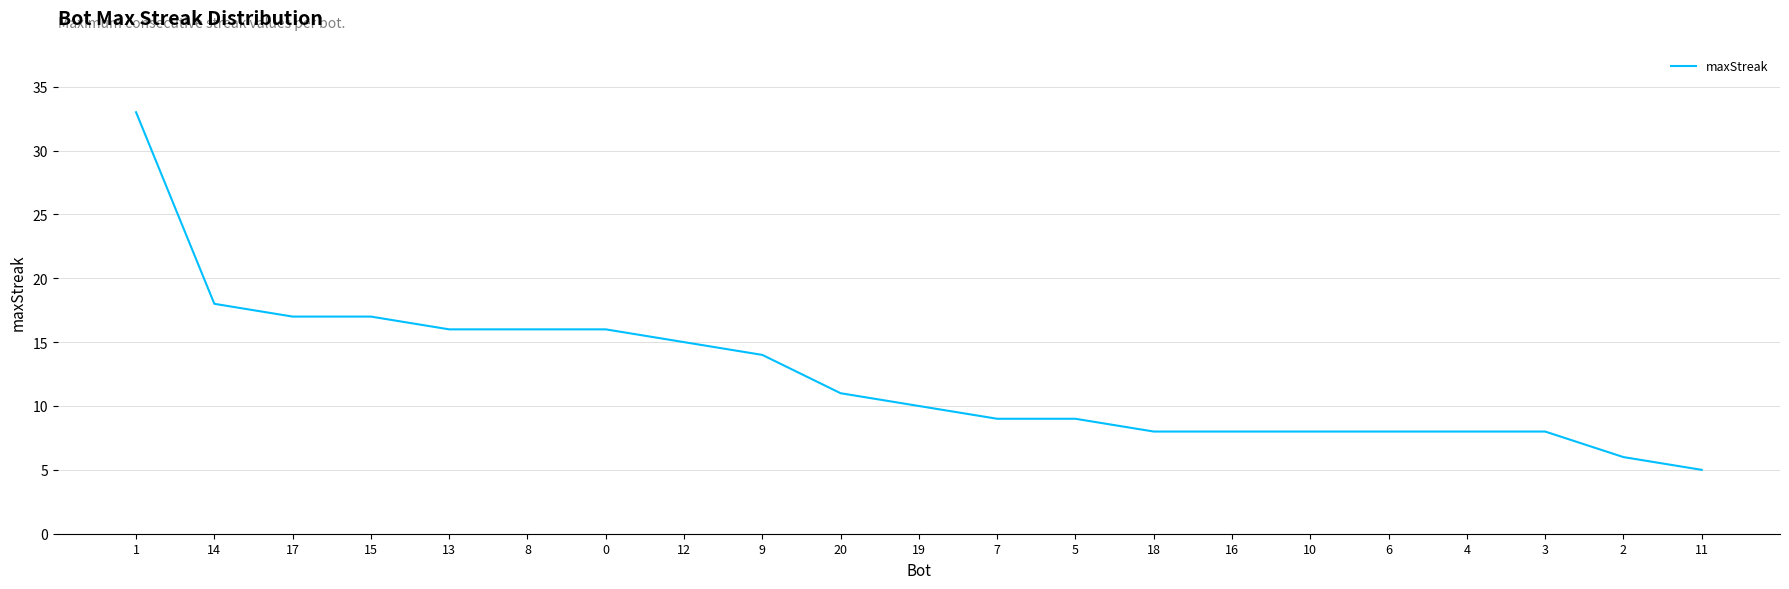

What position from the left is 13?

5